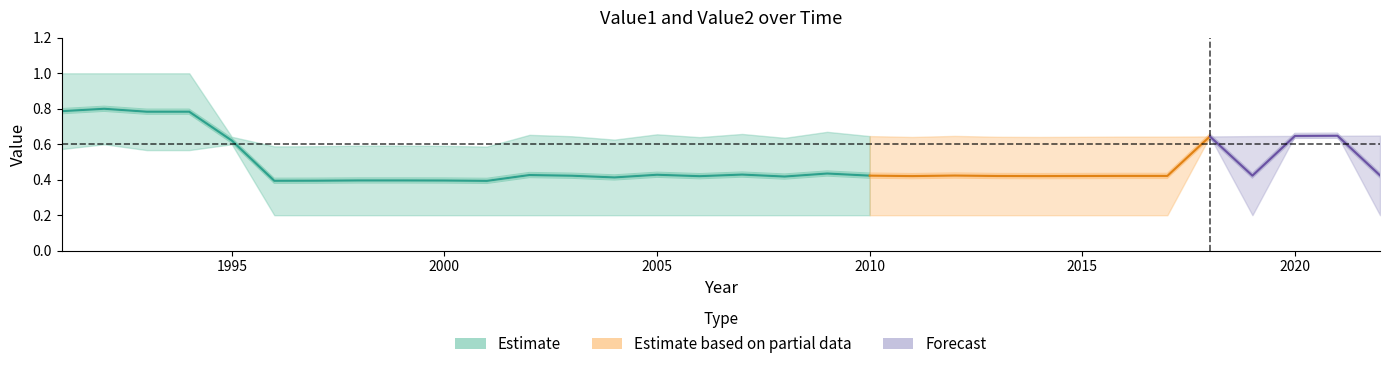

Where is the first local maximum for Value1?

1992